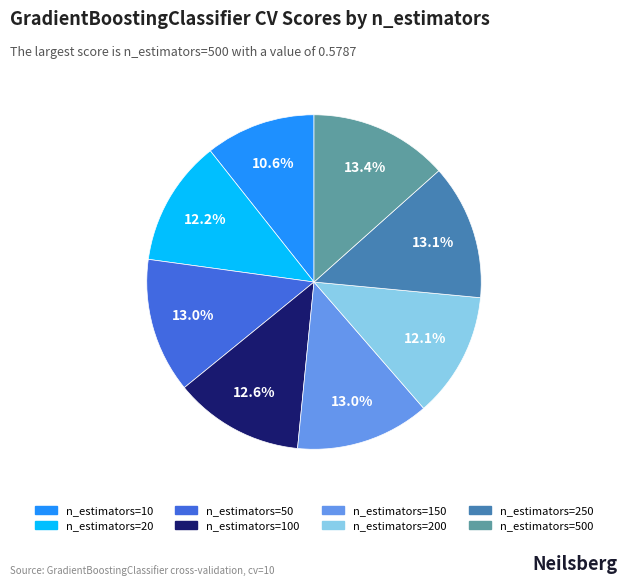

Count the number of slices in the pie.

8